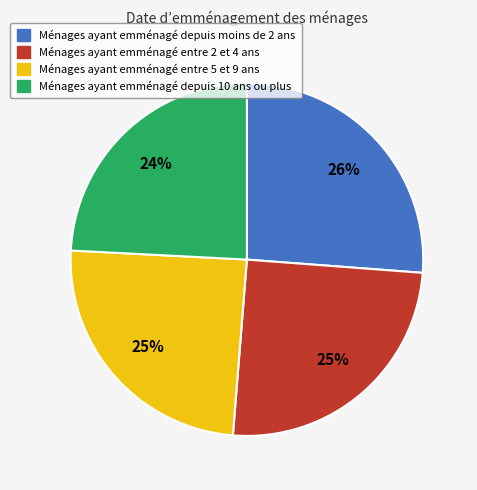

To the nearest percent, what is the difference between the largest and smallest slice percentages?

2%